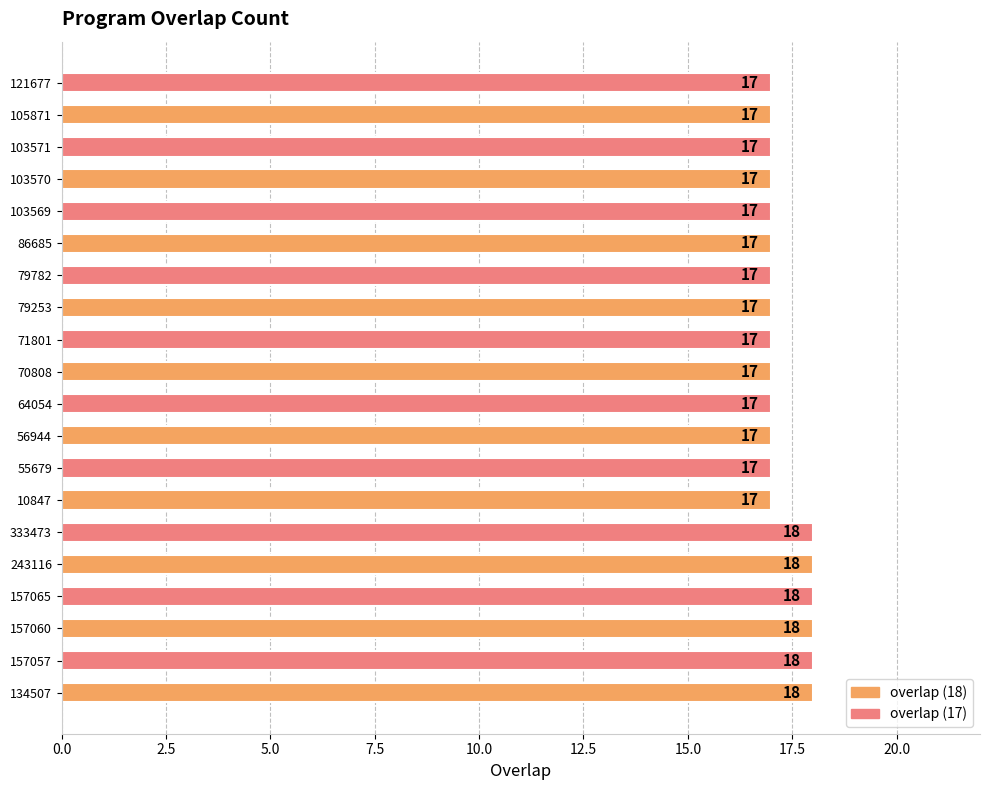

Reading bottom to top, transcribe all the data shown in this chart.

18	18	18	18	18	18	17	17	17	17	17	17	17	17	17	17	17	17	17	17